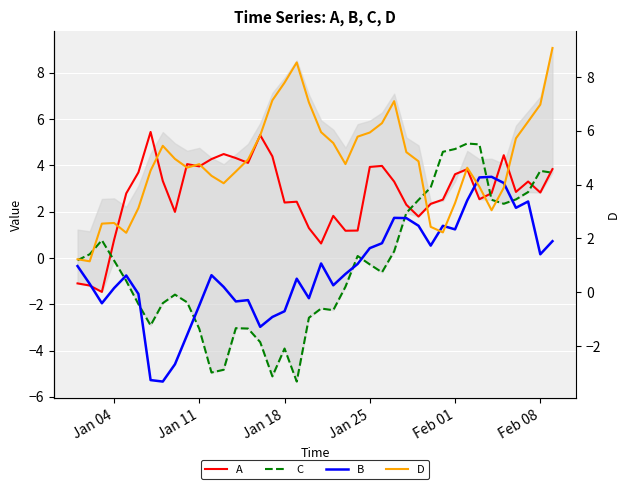

What is the difference between the maximum and minimum values in the B series?

7.6